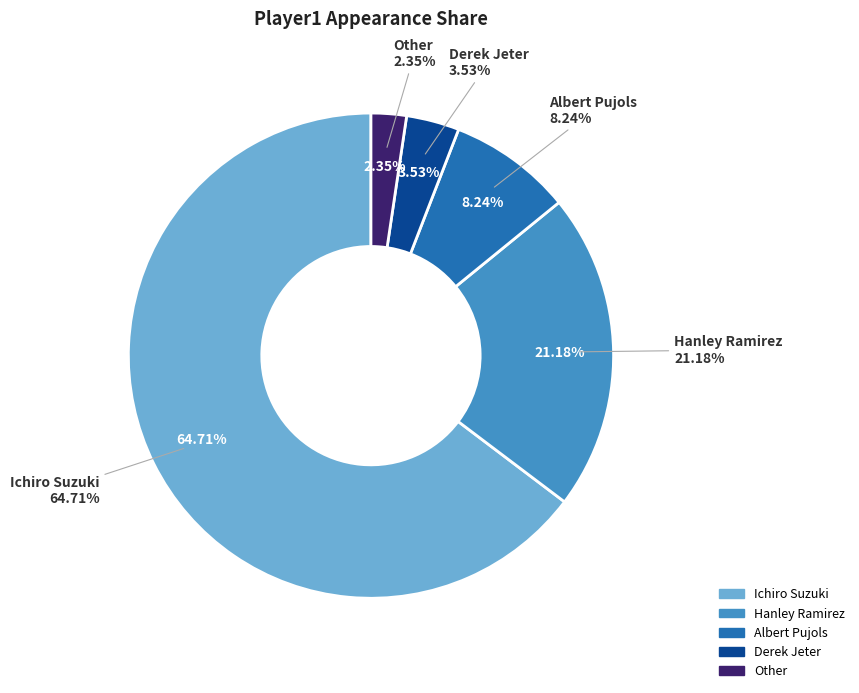

To the nearest percent, what percentage of the pie is Ichiro Suzuki?

65%